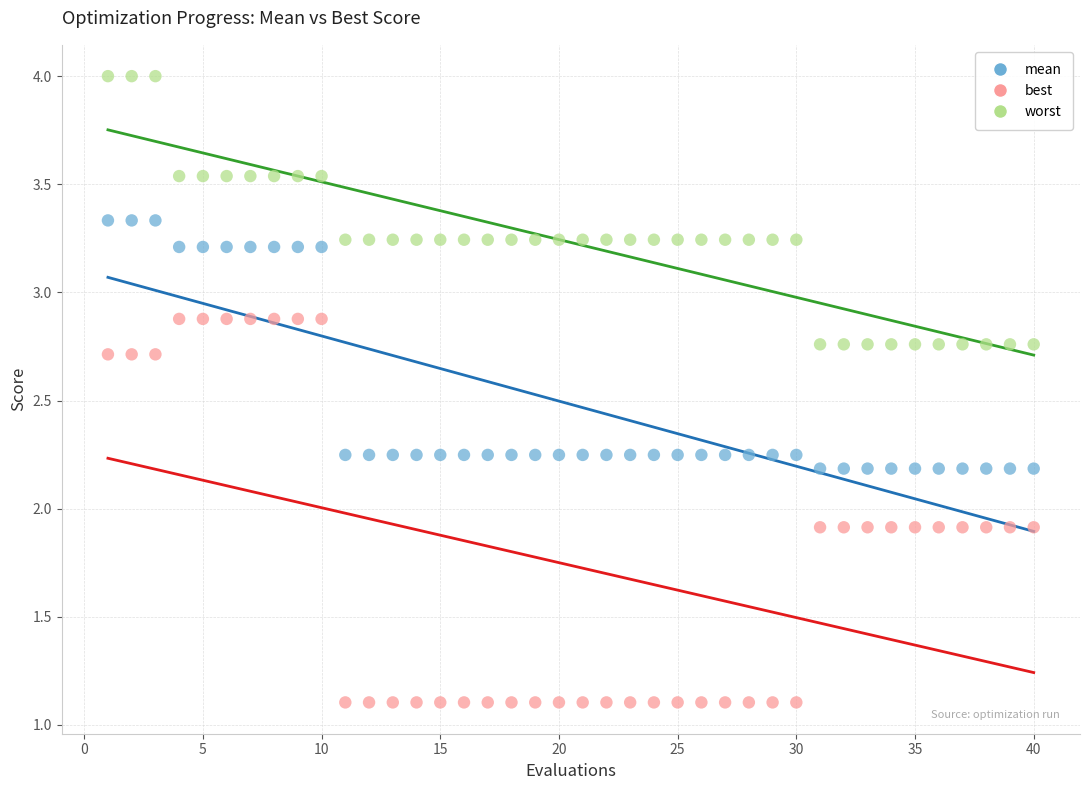

Which series contains the highest Y value?

worst